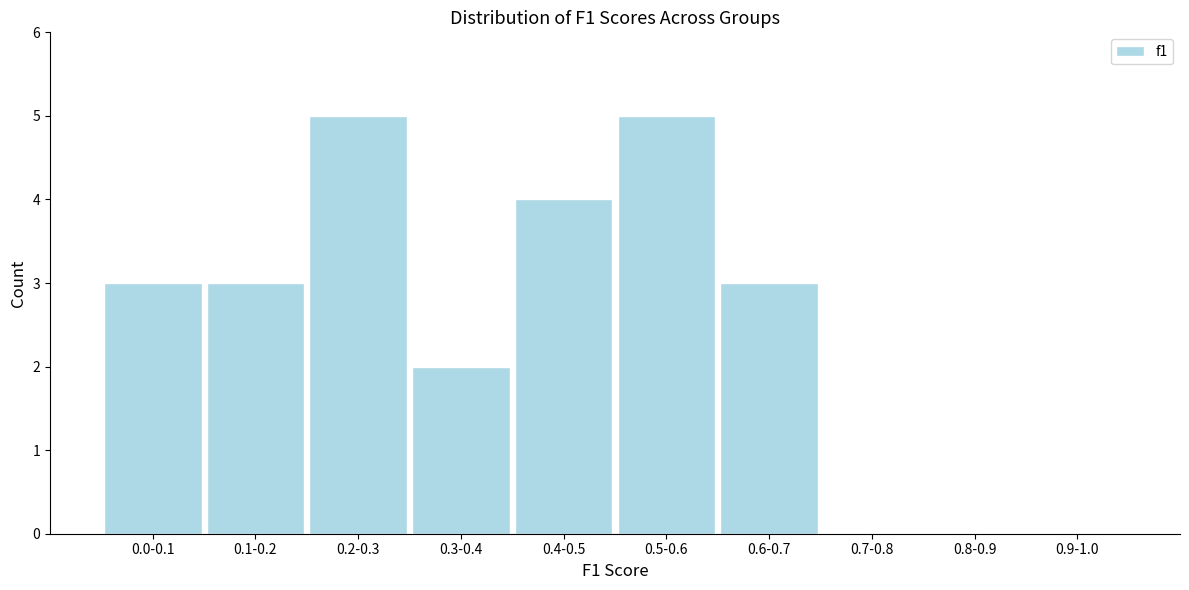

Reading left to right, extract all data points from this chart.

0.0-0.1=3	0.1-0.2=3	0.2-0.3=5	0.3-0.4=2	0.4-0.5=4	0.5-0.6=5	0.6-0.7=3	0.7-0.8=0	0.8-0.9=0	0.9-1.0=0